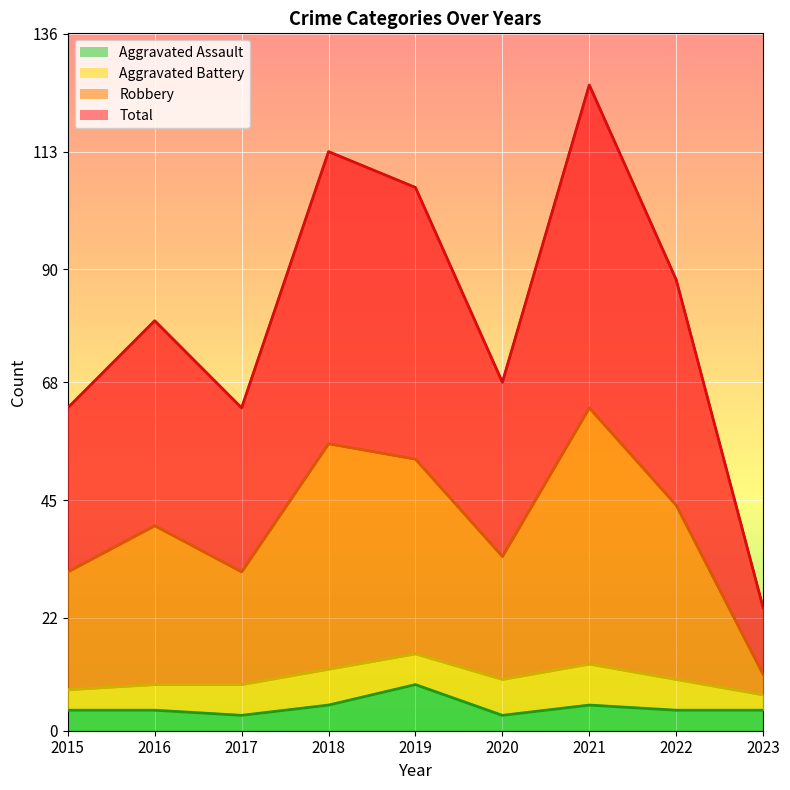

What is the sum of all Total values?

731